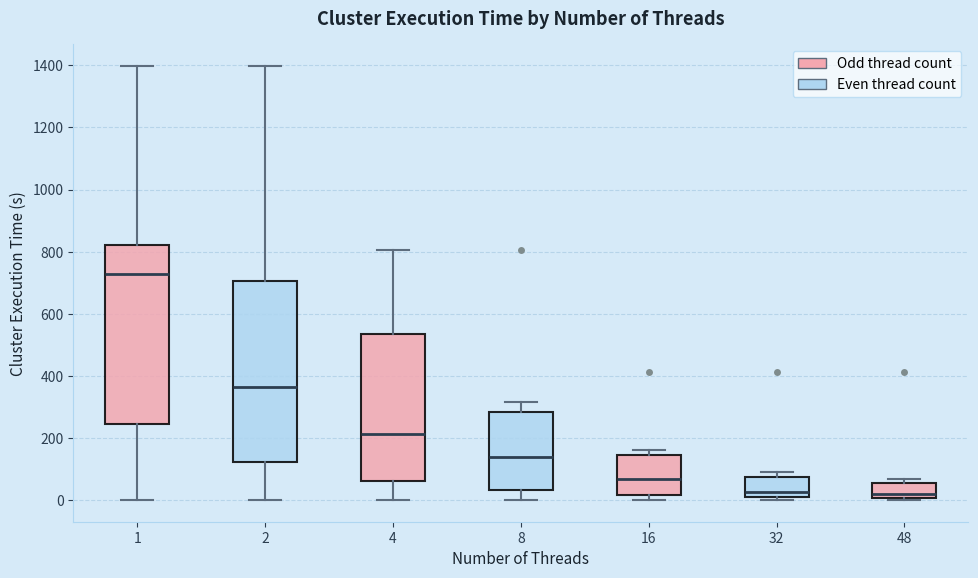

Where is the lower edge of the box at x = 2 on the y-axis? The values are not printed on the chart, so give them approximately, as read against the axis.

120